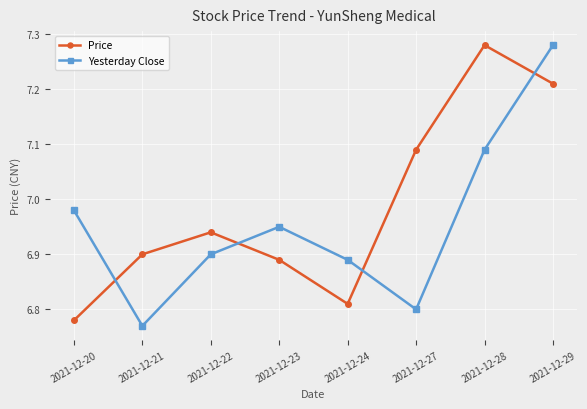

At 2021-12-21, list the series in order from smallest to largest.

Yesterday Close, Price